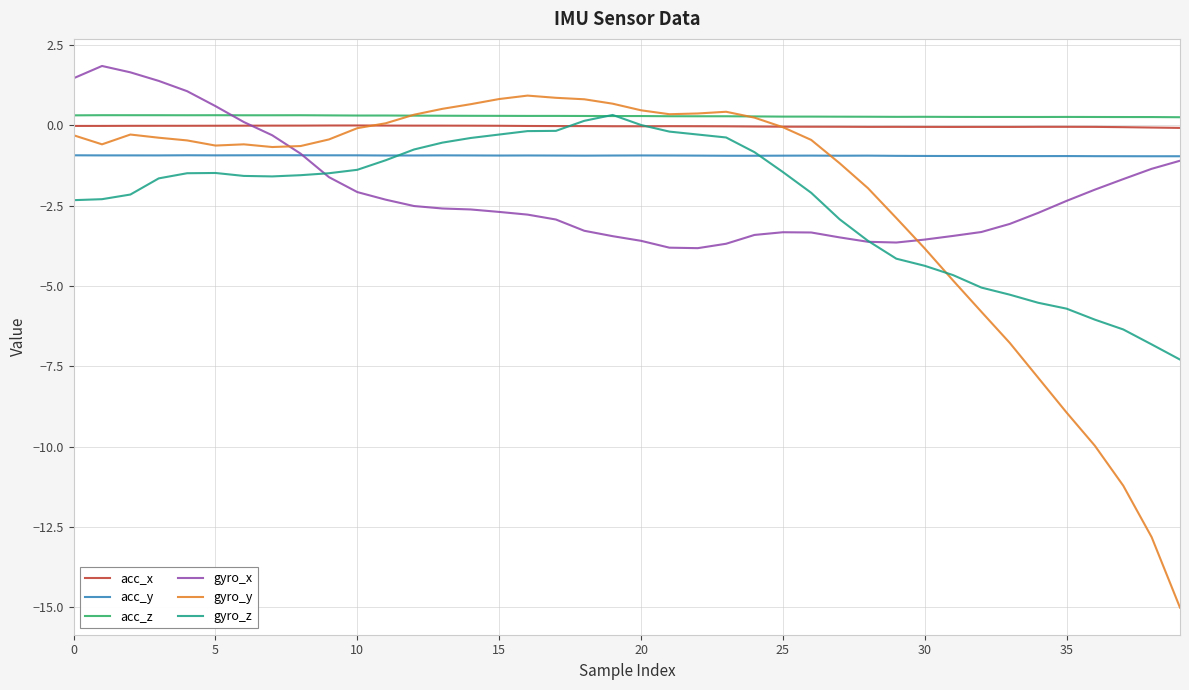

How many lines are shown in the chart?

6